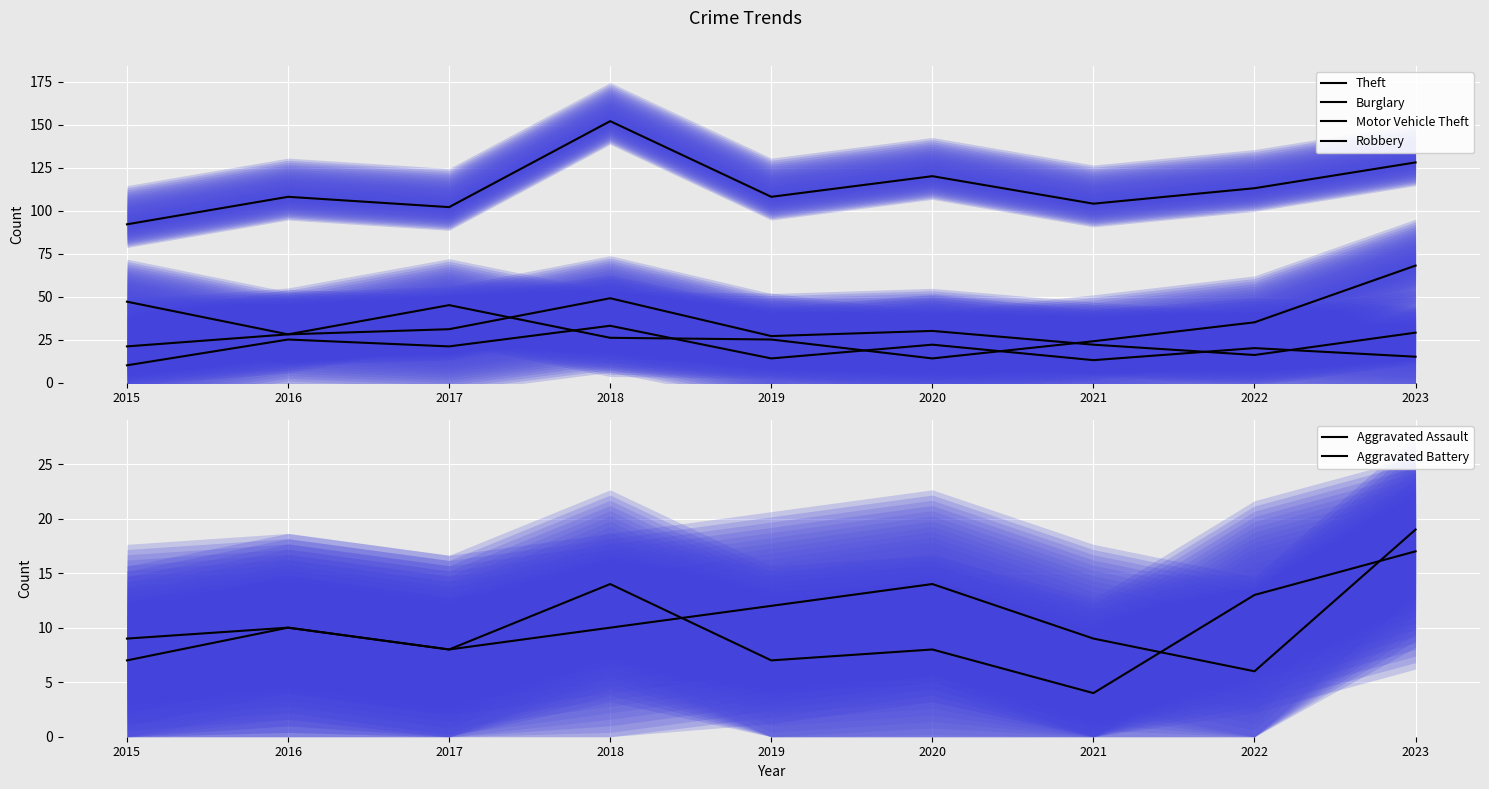

Which has a higher value, 2016 or 2023?

2023